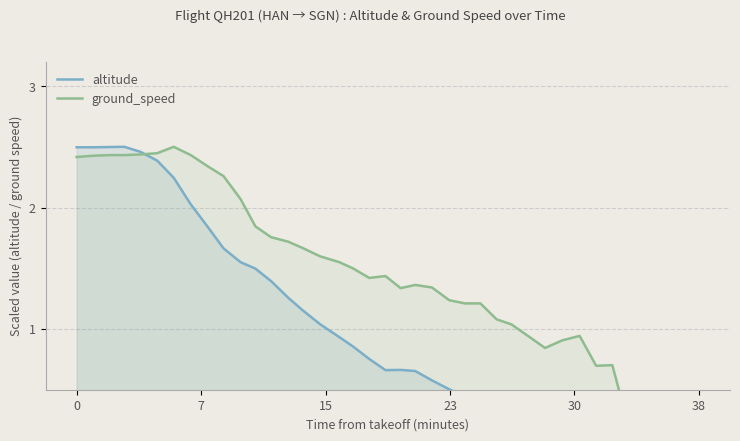

How many intersections are there between altitude and ground_speed?

1